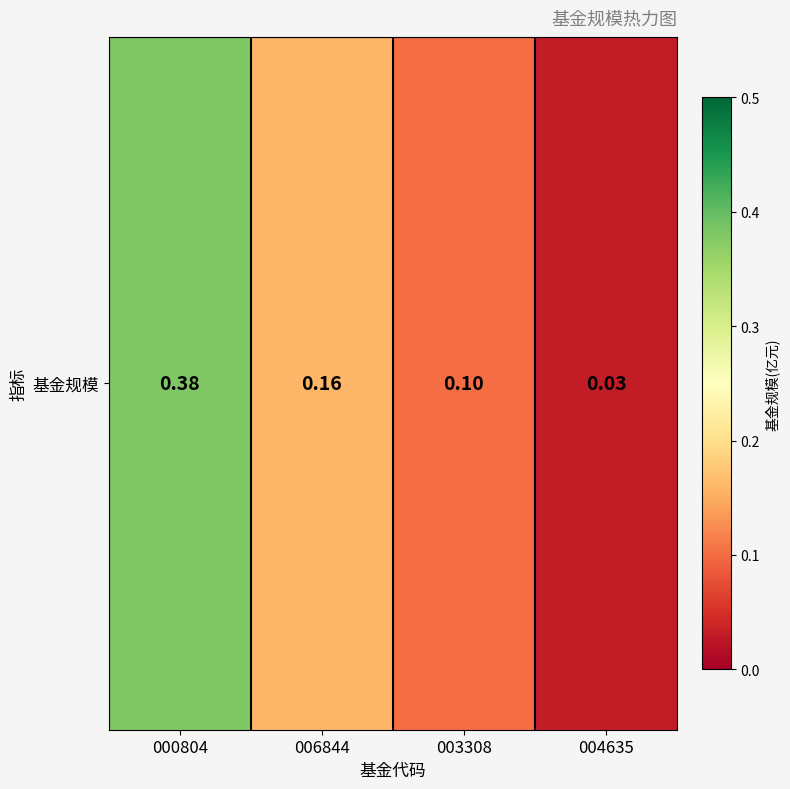

Which label corresponds to the largest value in the chart?

000804